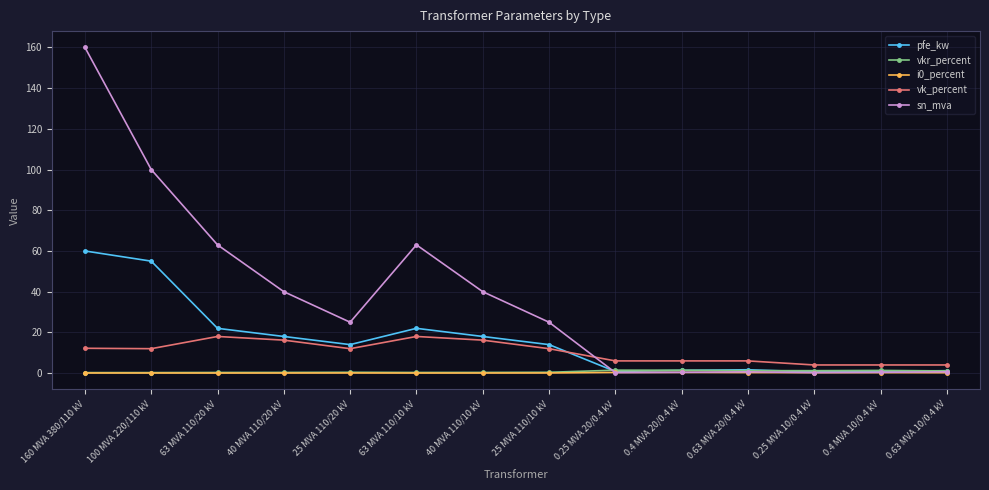

What is the difference between the vk_percent values at 63 MVA 110/20 kV and 40 MVA 110/10 kV?

1.8